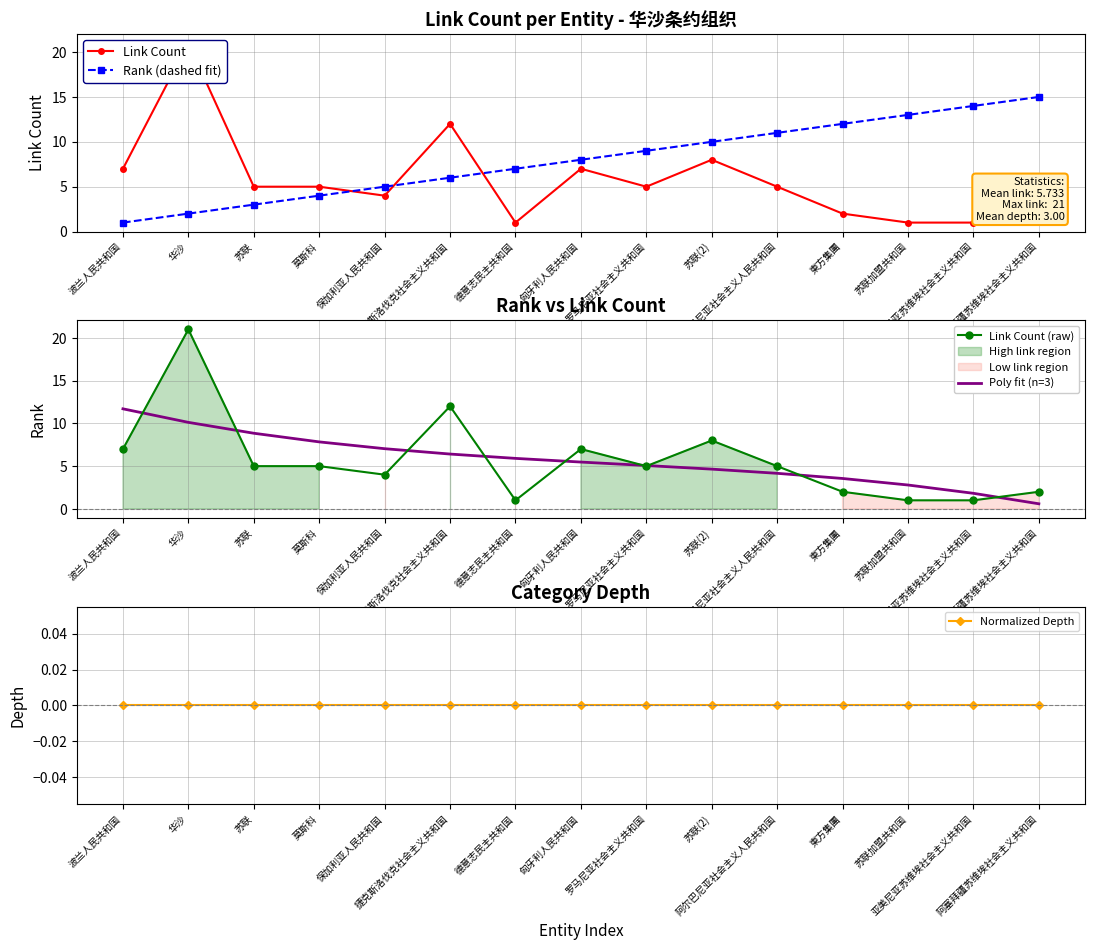

Does the chart have visible grid lines?

Yes